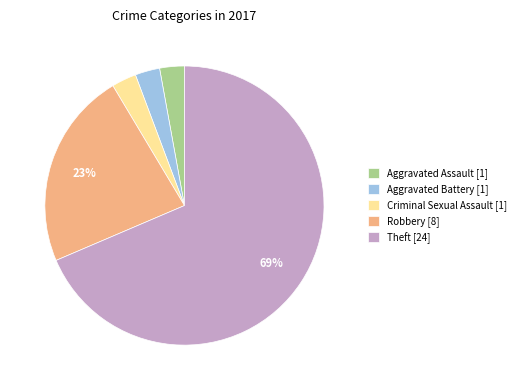

Is there a majority slice in this chart?

Yes